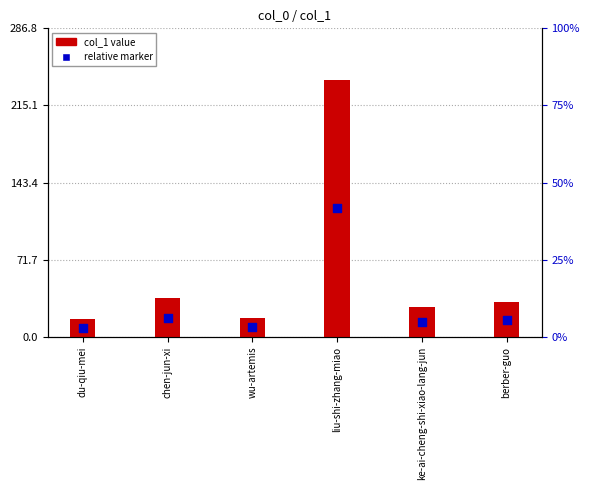

Which series contains the lowest Y value?

relative marker